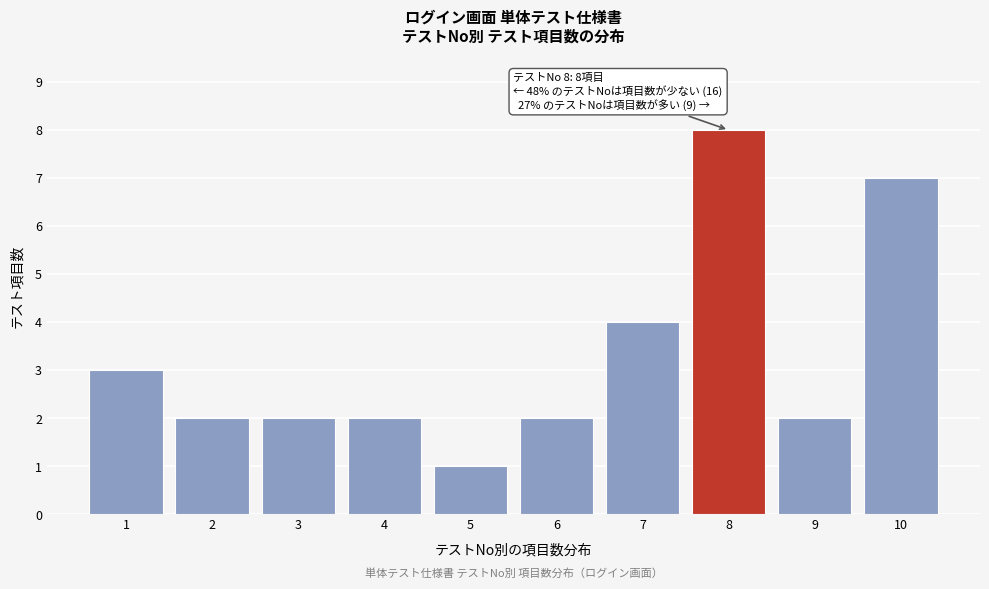

Reading left to right, transcribe all the data shown in this chart.

3	2	2	2	1	2	4	8	2	7